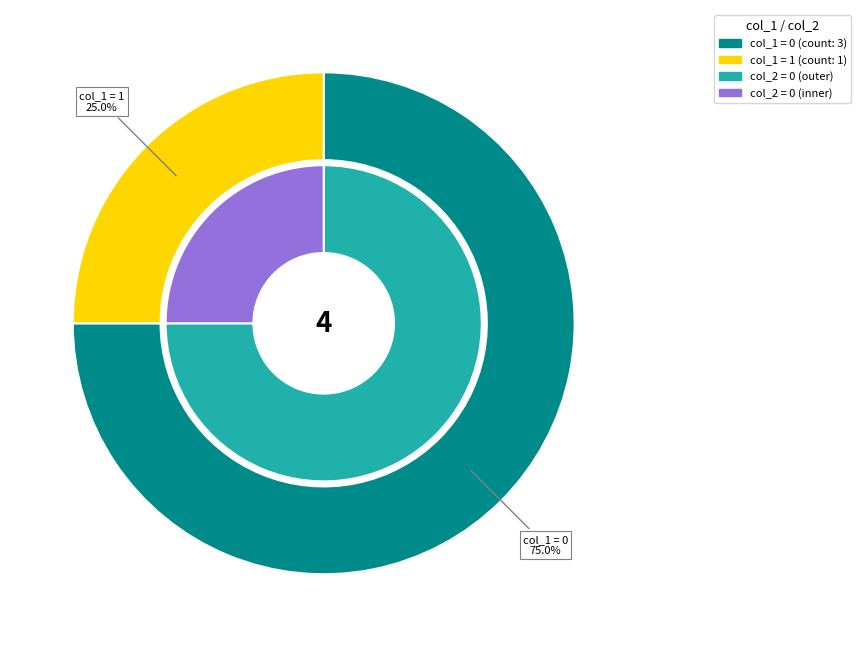

Is it true that 1554132254 is 13% of the pie?

False